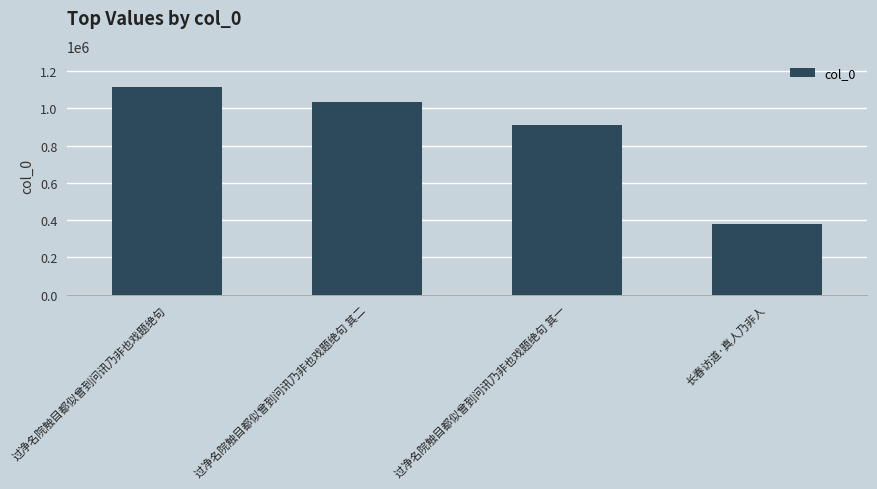

What is the difference between the maximum and second lowest values?

203709